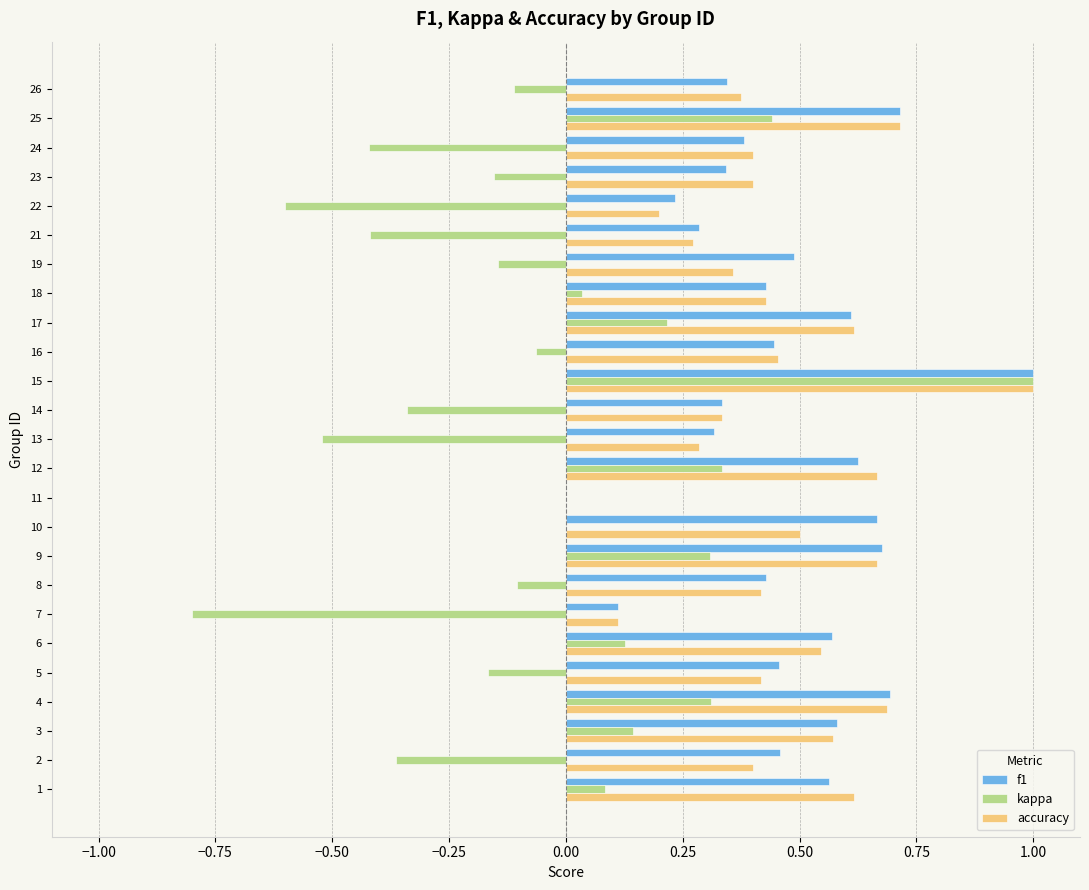

What is the sum of all kappa values?

-1.2